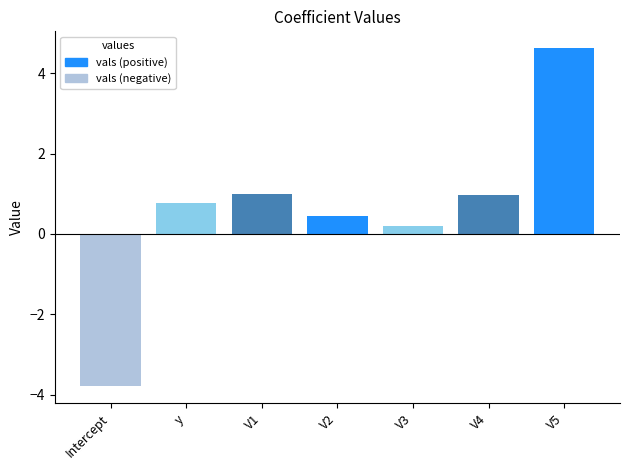

Which series changed the most between V3 and V4?

vals (positive)